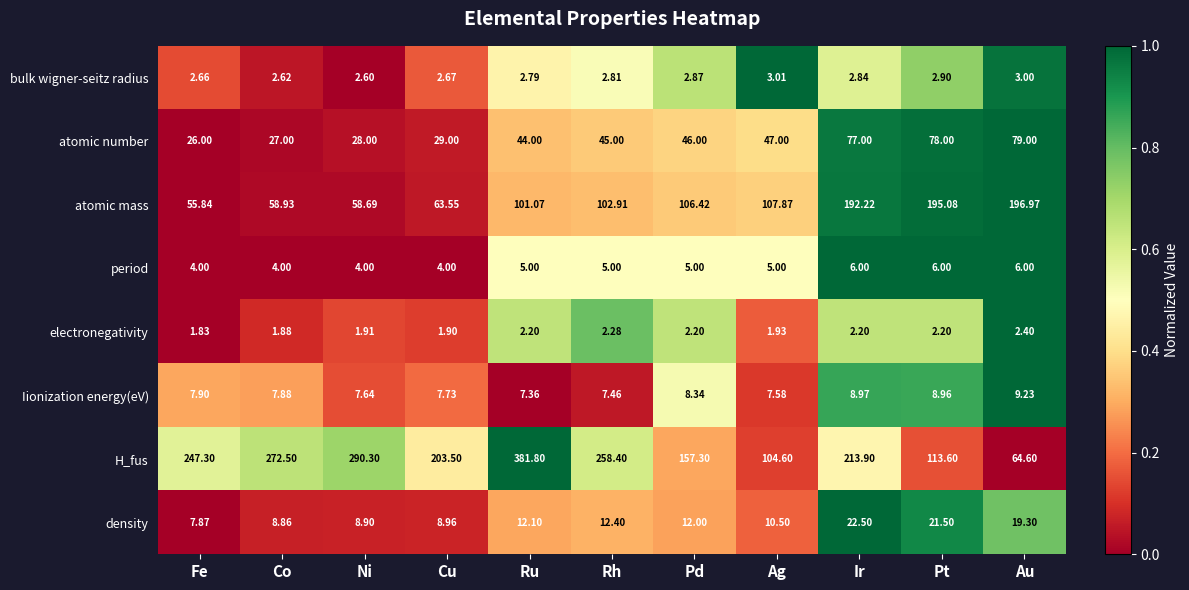

How many series are shown in this chart?

8